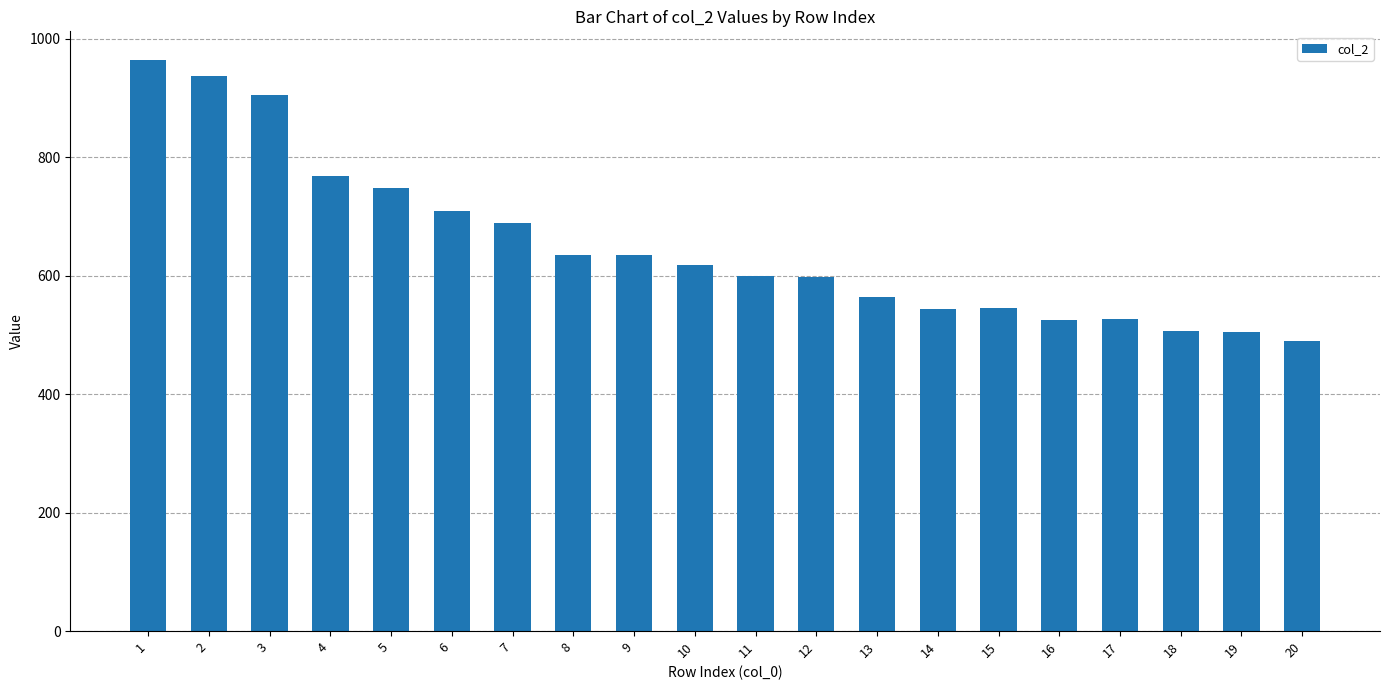

True or false: the data shows 345 at 9.

False